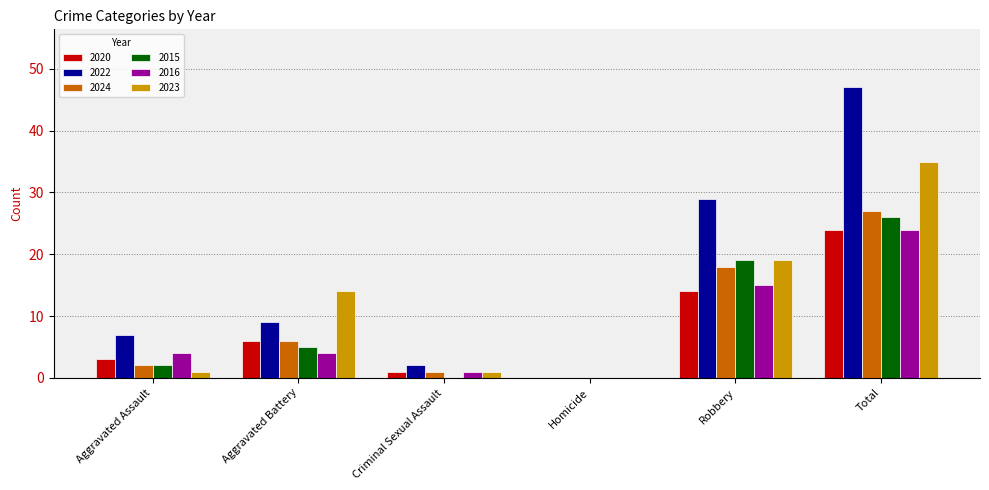

Are the bars grouped side by side (vs. stacked)?

Yes